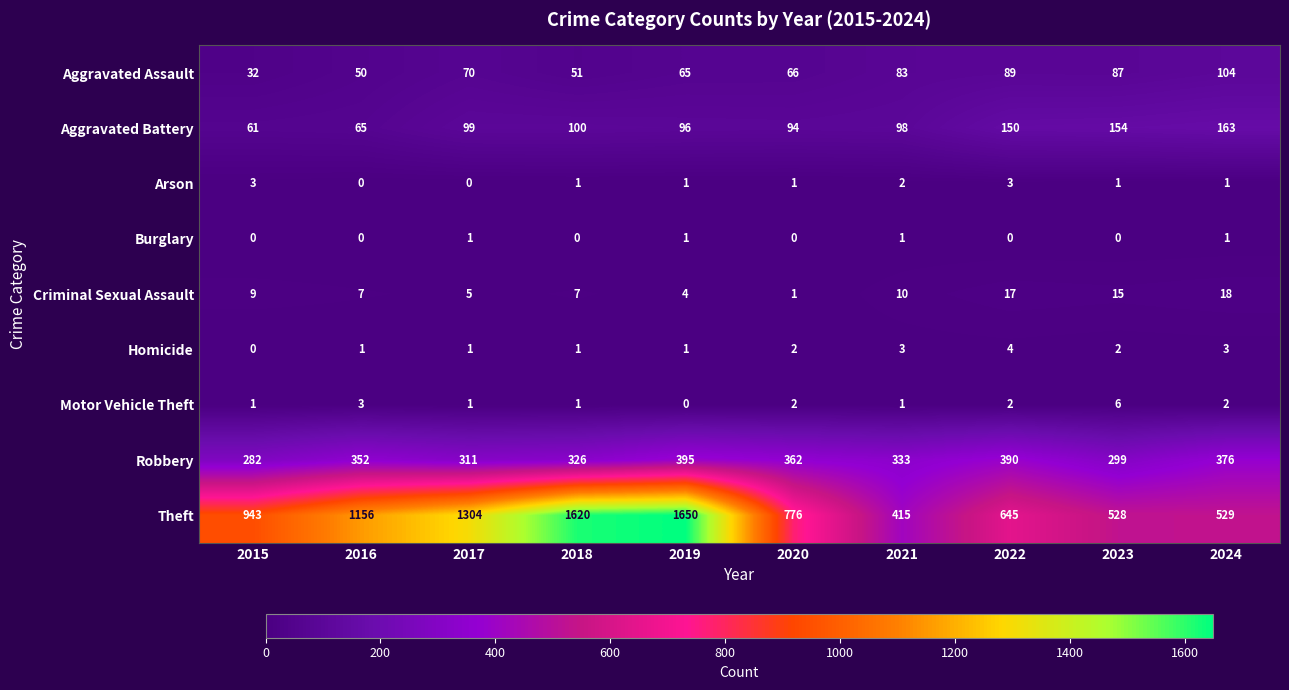

At how many categories does at least one series exceed 600?

7